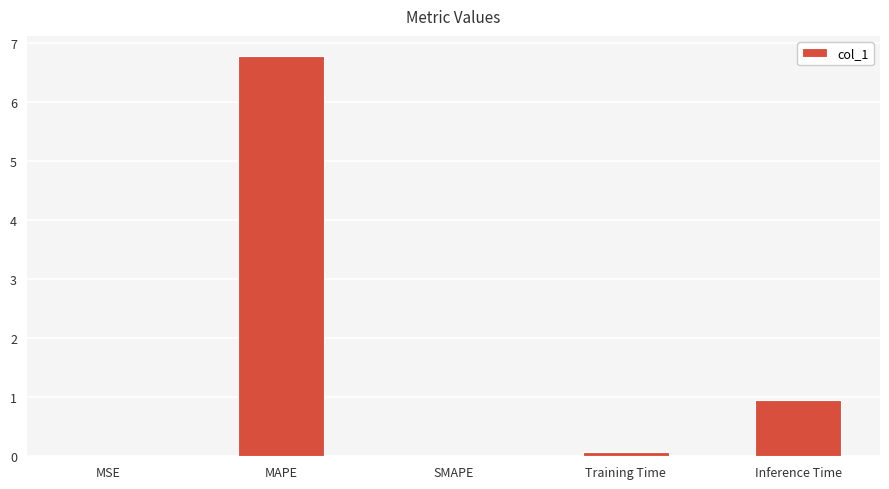

What is the sum of all values?

7.8